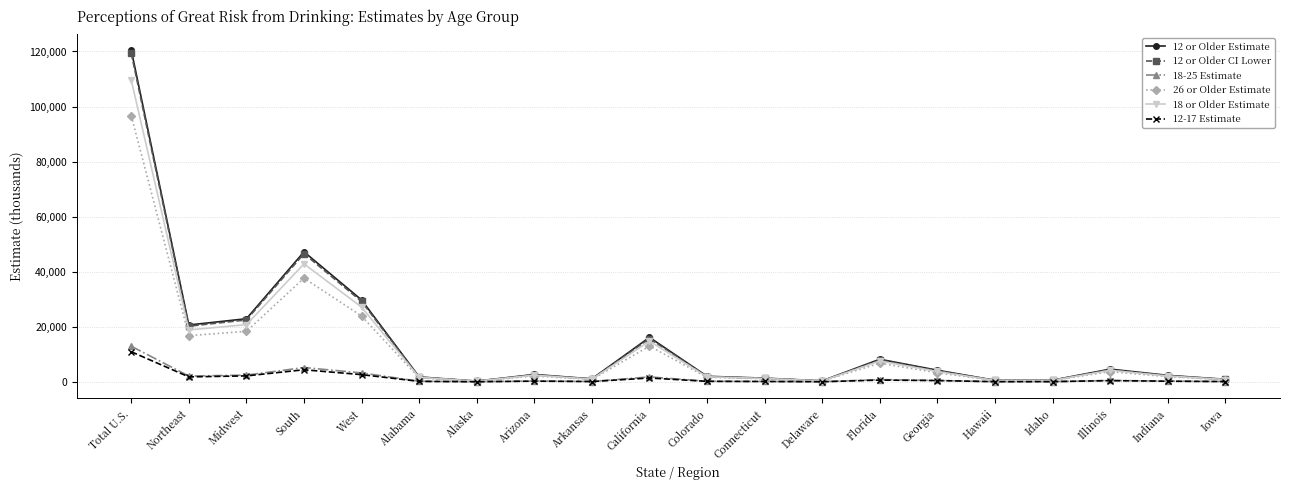

What is the label of the 18th point from the left?

Illinois